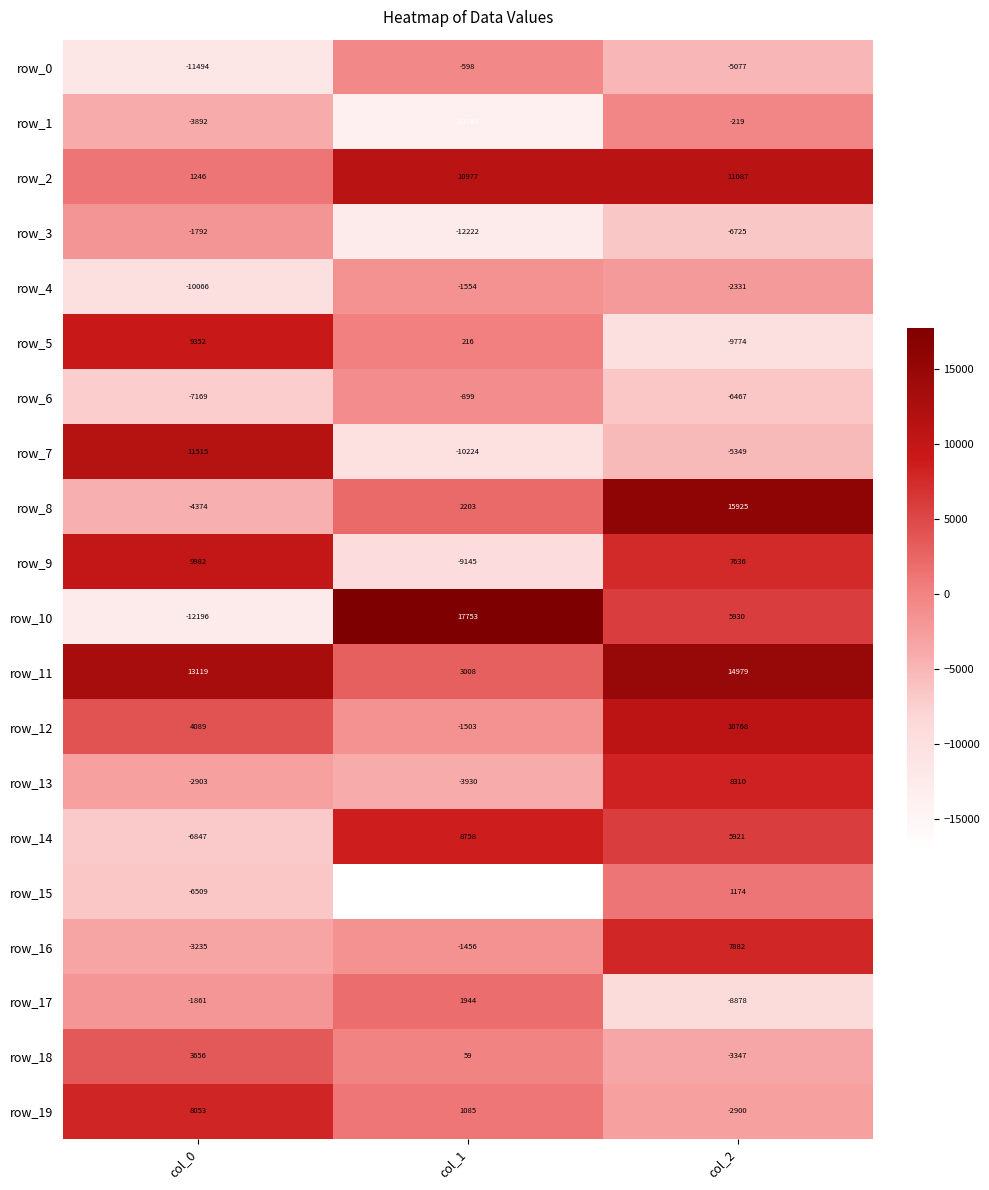

What is the difference between the highest and lowest values at col_0?

25315